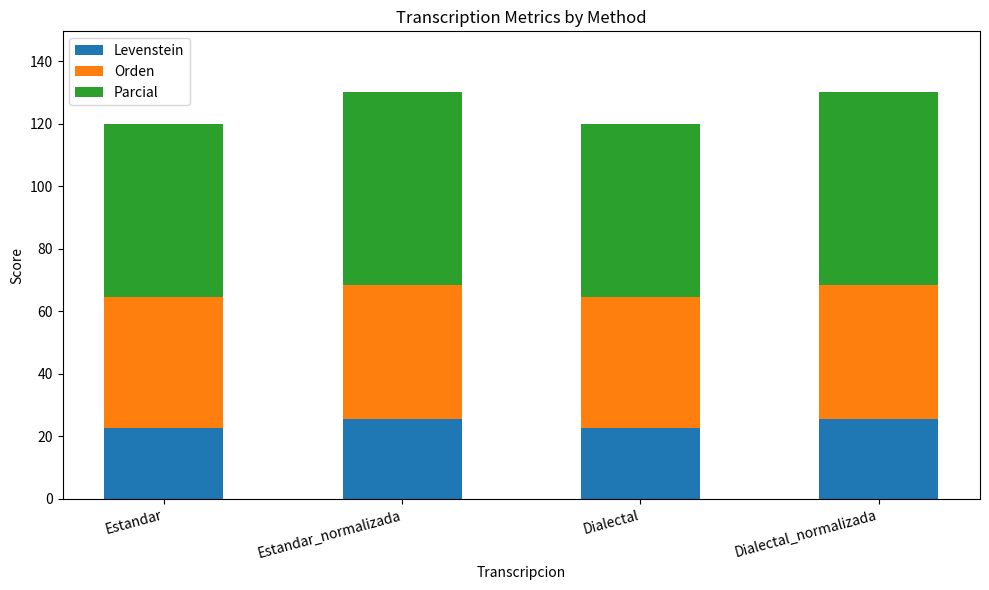

Count the number of data series in this chart.

3